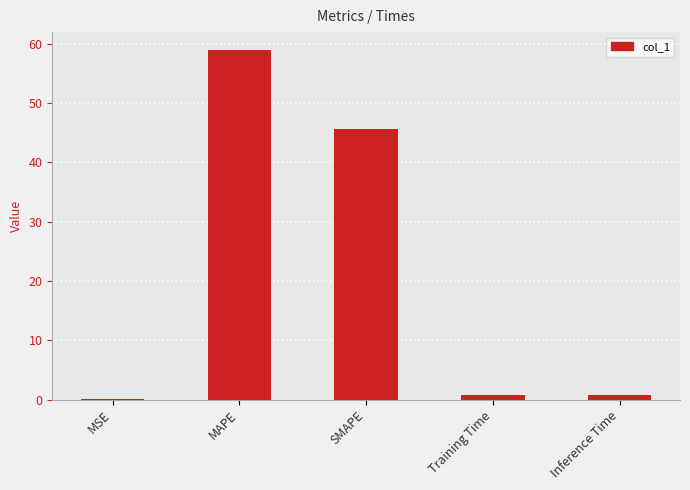

Read the value at SMAPE.

45.6